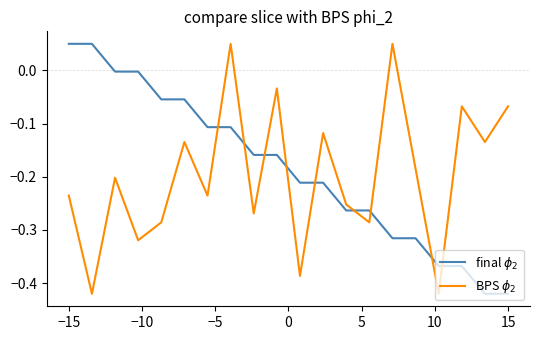

True or false: BPS $\phi_2$ and final $\phi_2$ intersect in this chart.

True